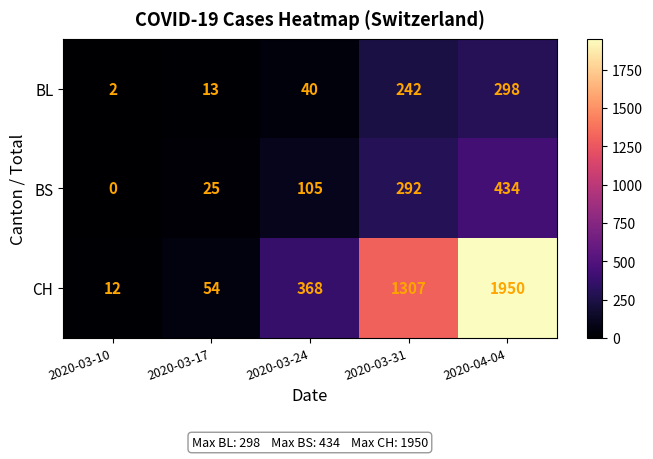

Rank the series by their maximum value, from lowest to highest.

BL, BS, CH